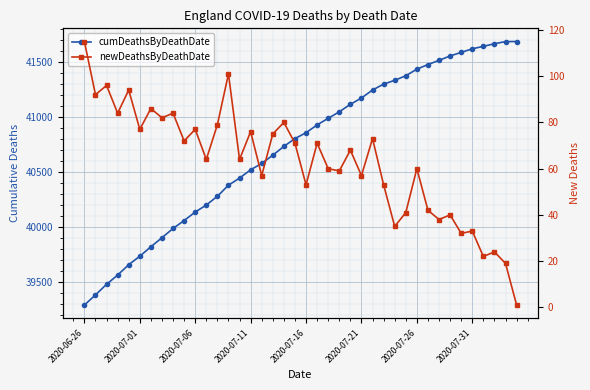

What is the difference between the newDeathsByDeathDate values at 2020-07-21 and 2020-07-06?

19